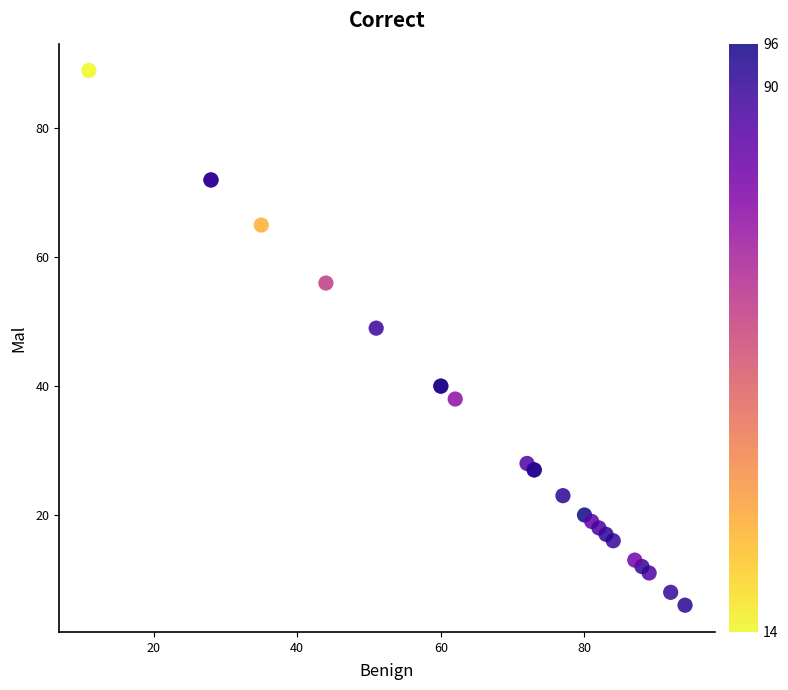

What Y value in the scatter plot is closest to 47?

49